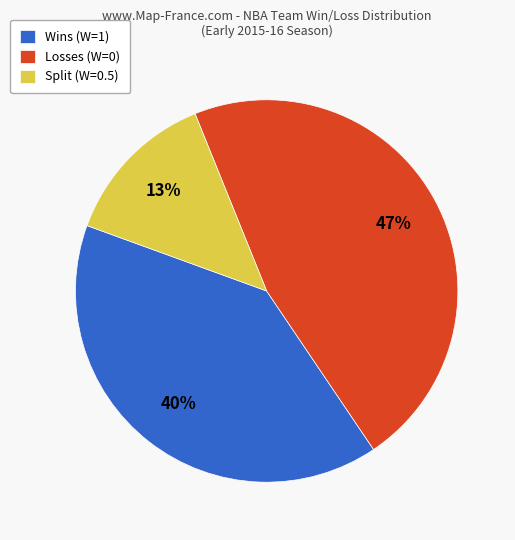

What is the ratio of the value at Split (W=0.5) to the value at Losses (W=0)?

0.3